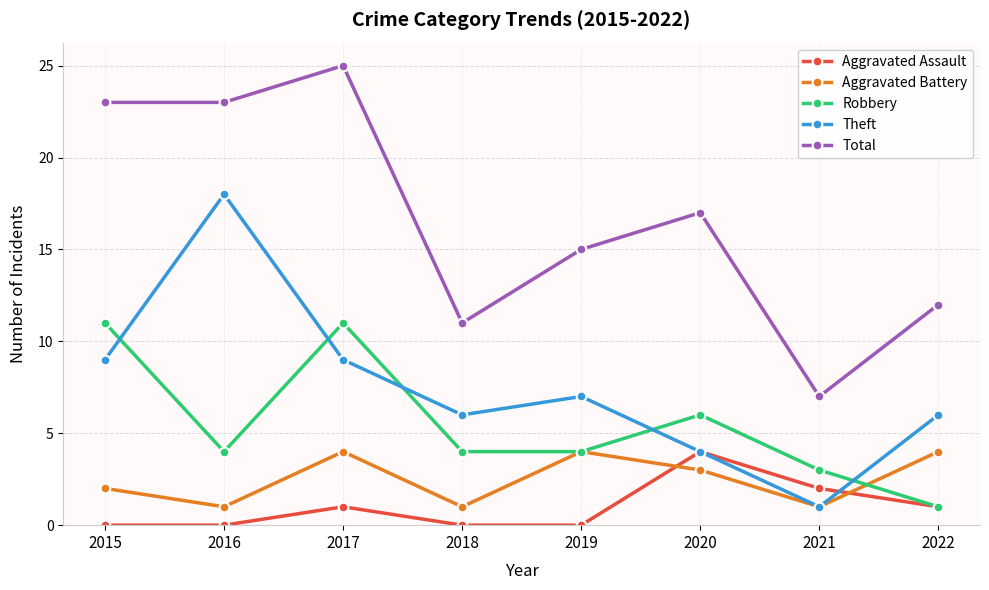

True or false: Aggravated Battery has a value of 4 at 2020.

False